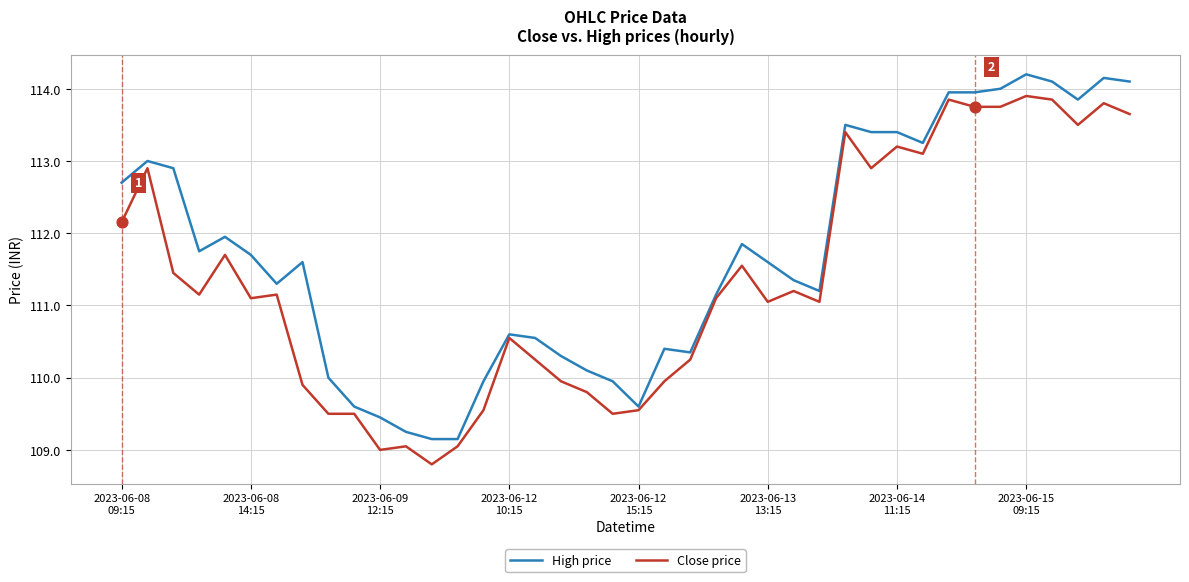

List the series in order of their peak value, highest first.

High price, Close price